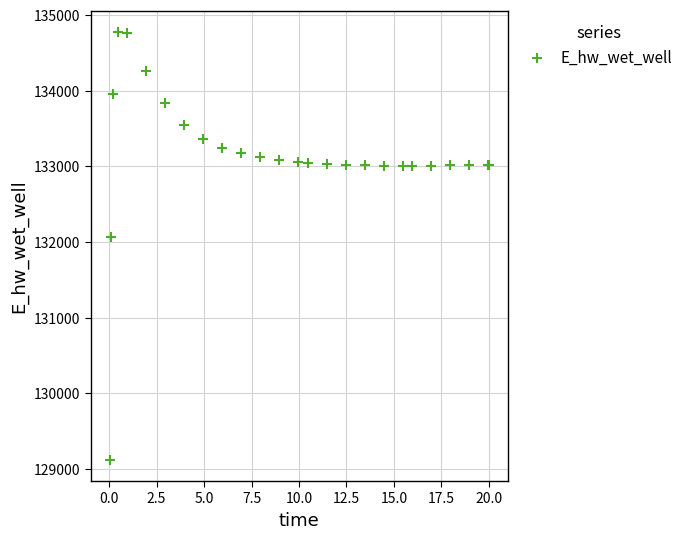

What Y value in the scatter plot is closest to 131948?

132072.1